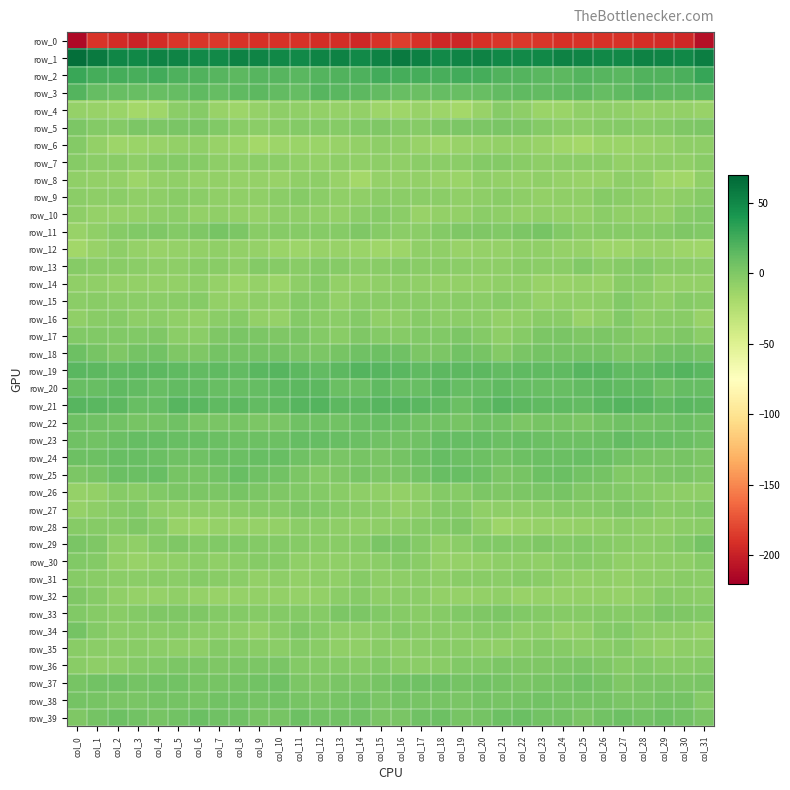

Count the number of categories in the chart.

32